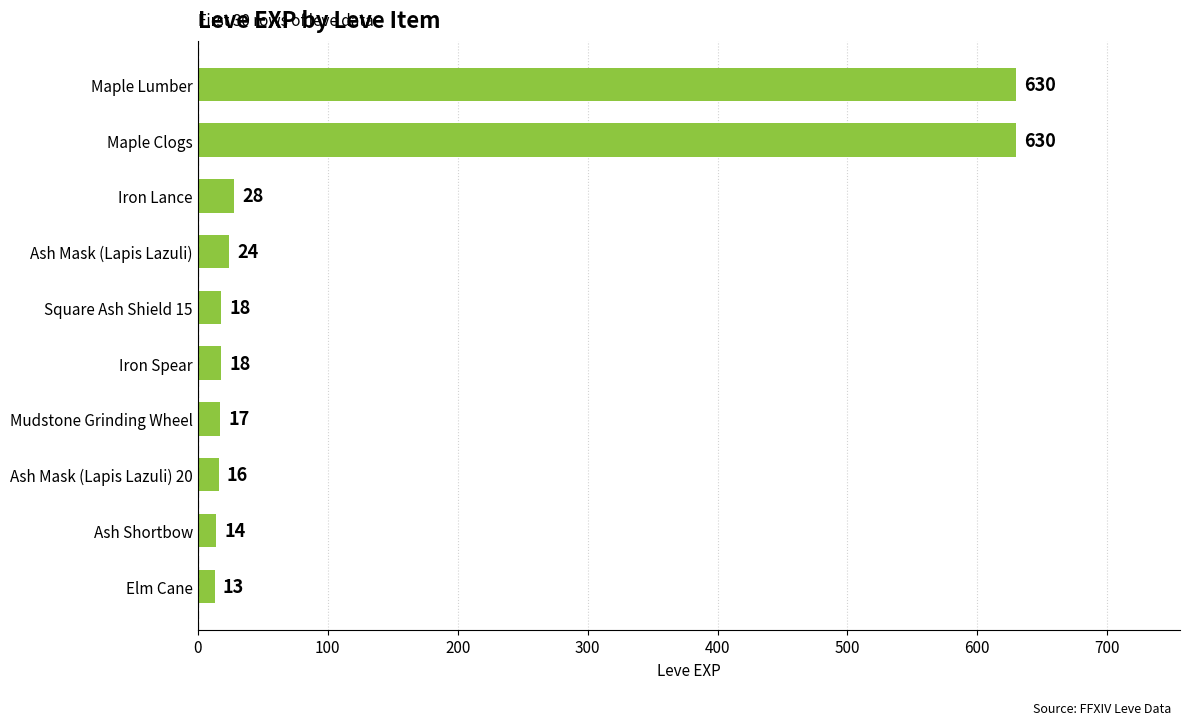

Is it true that the value at Ash Mask (Lapis Lazuli) is 24?

True